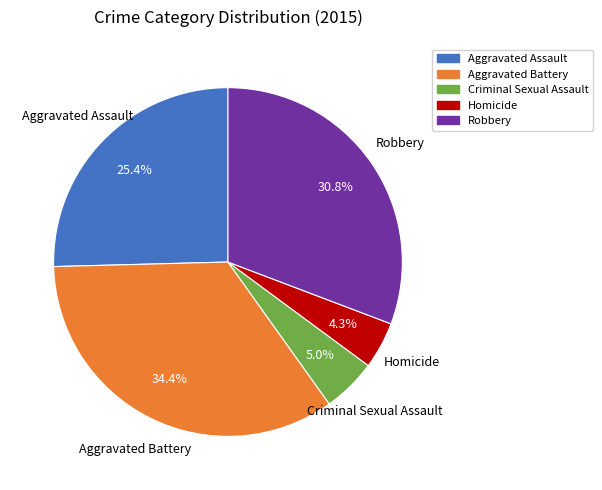

How many slices are in this pie chart?

5